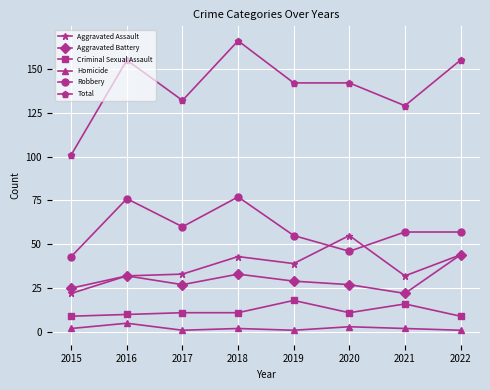

At which label does Aggravated Battery reach its peak?

2022